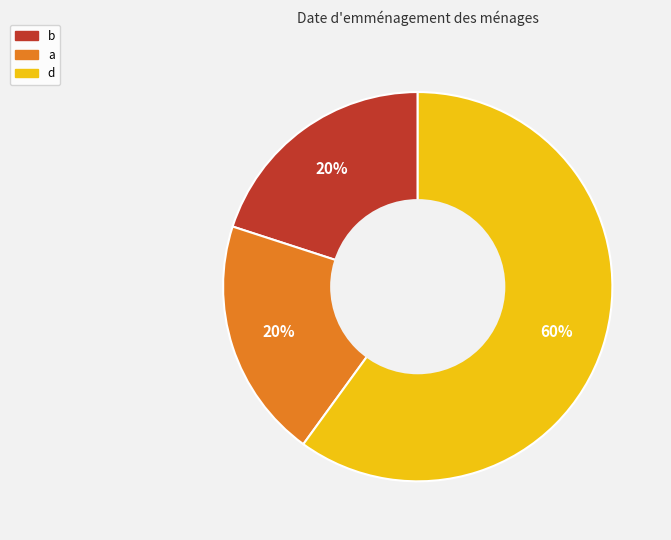

The d slice represents 45% of the pie. True or false?

False